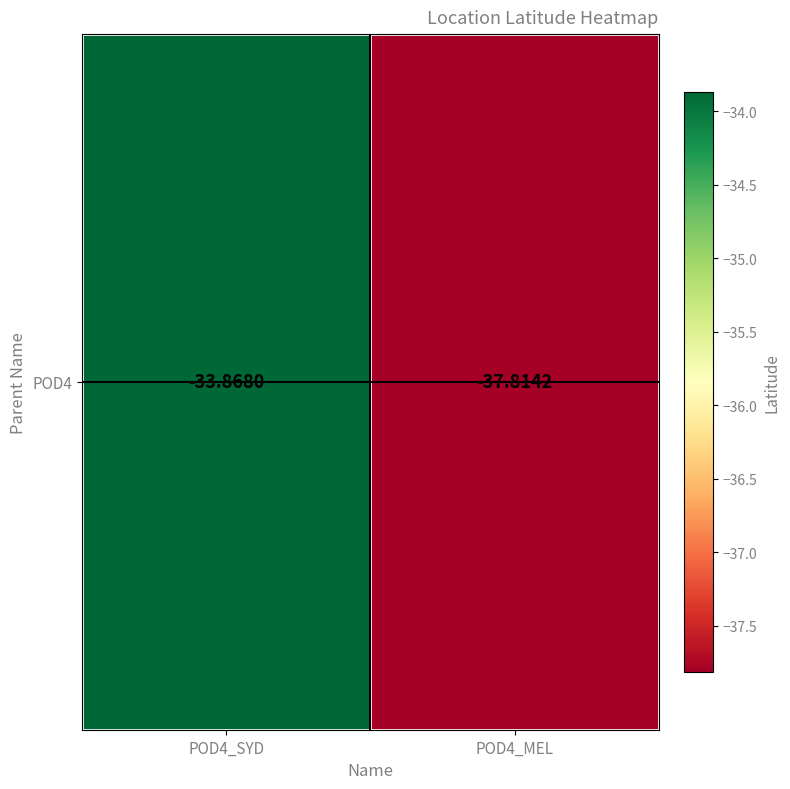

The chart shows a value of -33.9 at POD4_SYD. True or false?

True